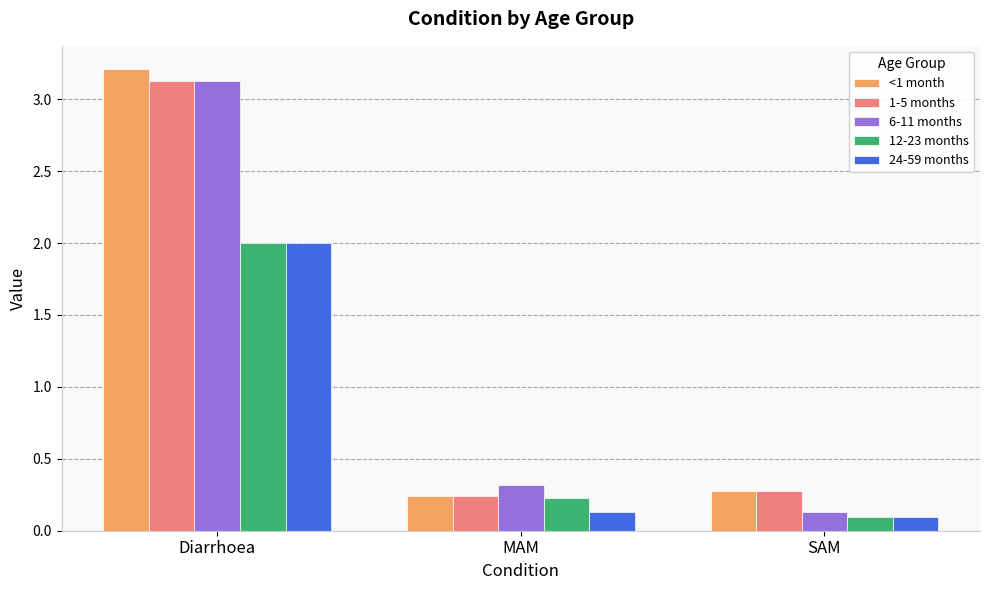

True or false: 24-59 months has a value of 3.2 at Diarrhoea.

False